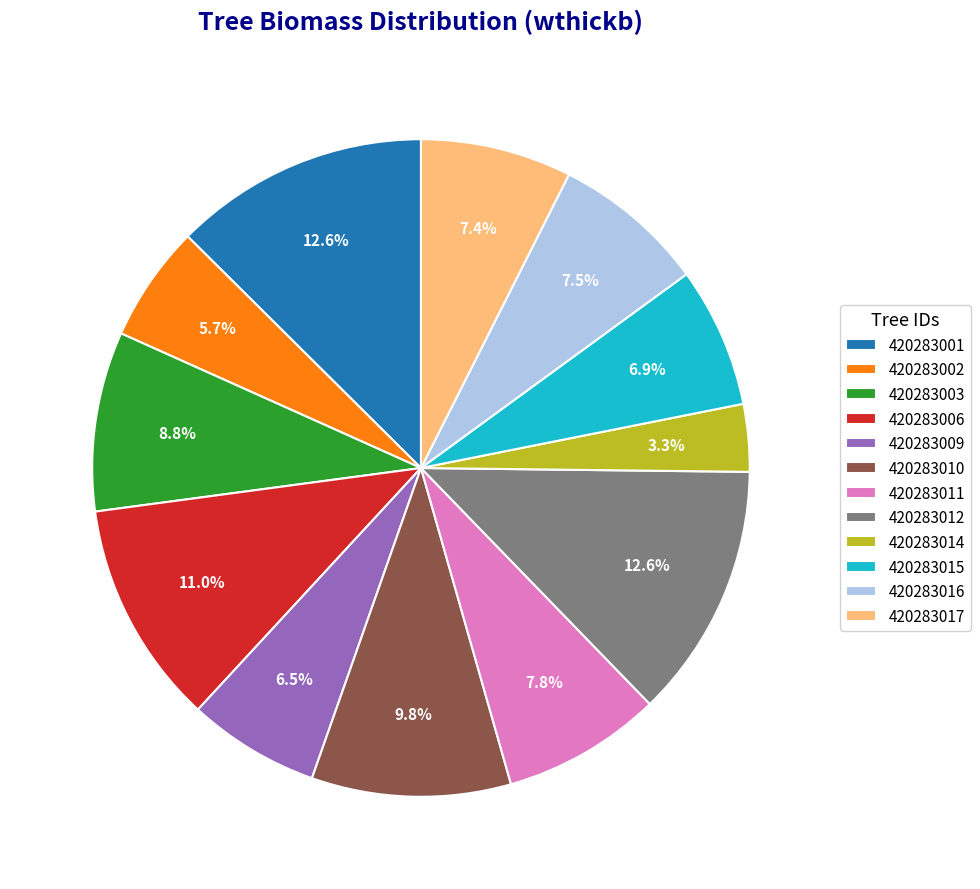

Is it true that 420283011 is 1% of the pie?

False